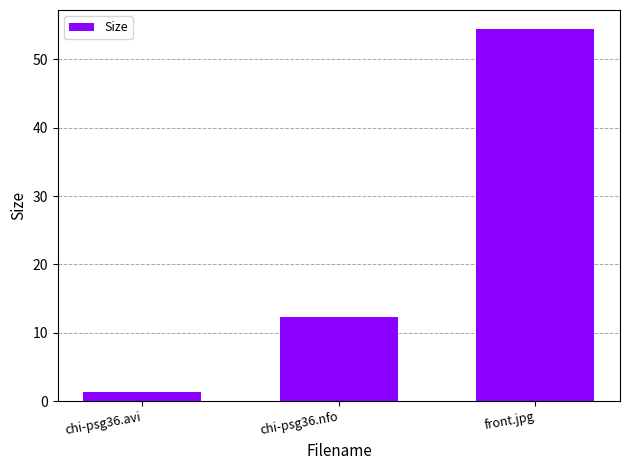

At which category does the chart reach its peak across all series?

front.jpg